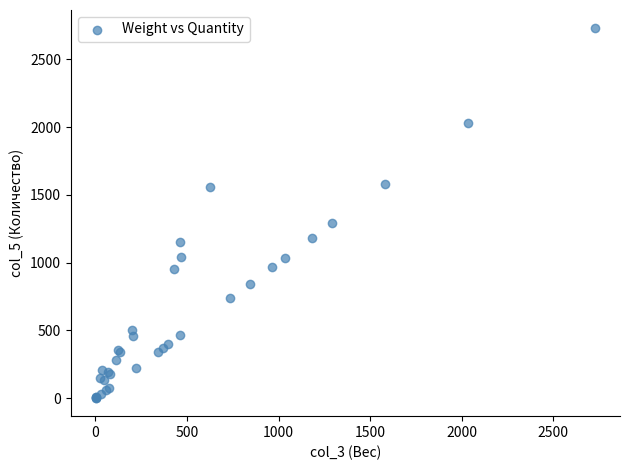

What Y value in the scatter plot is closest to 1365?

1292.1